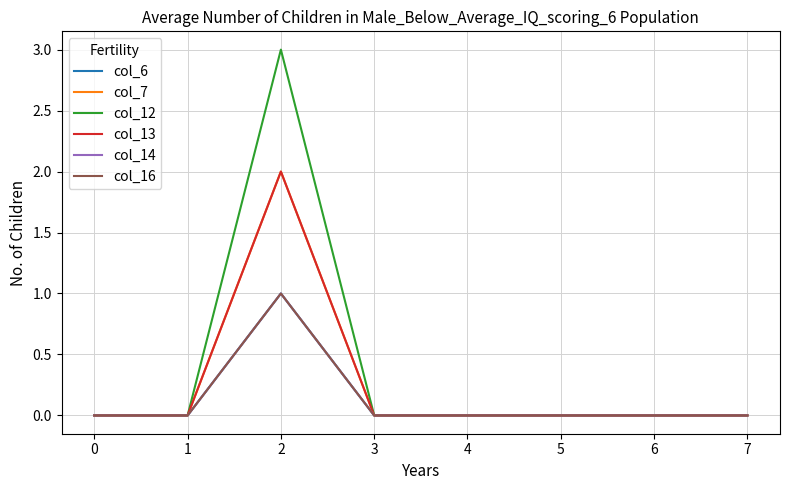

Is it true that col_6 equals 1 at 2?

True